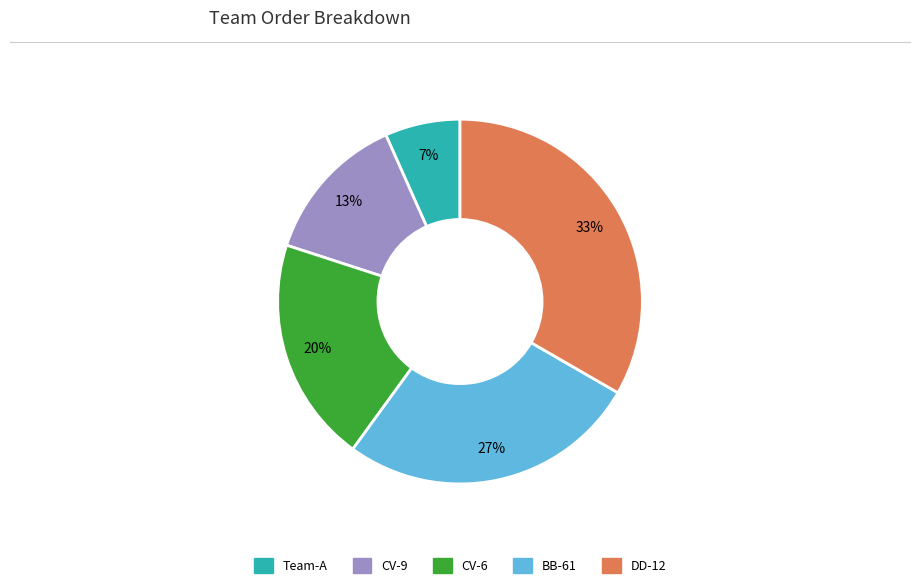

How many slices are in this pie chart?

5